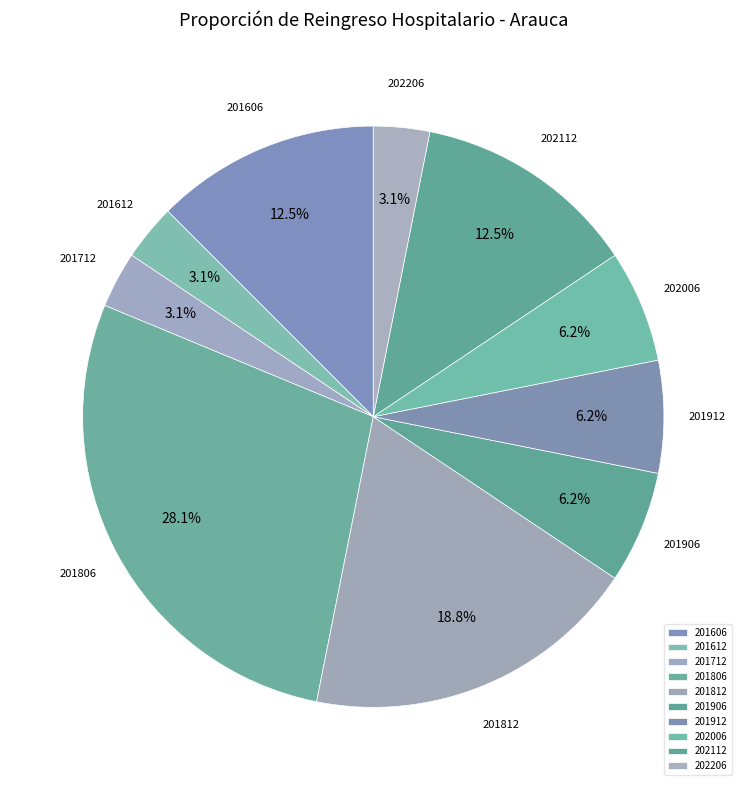

True or false: 202206 accounts for 12% of the total.

False